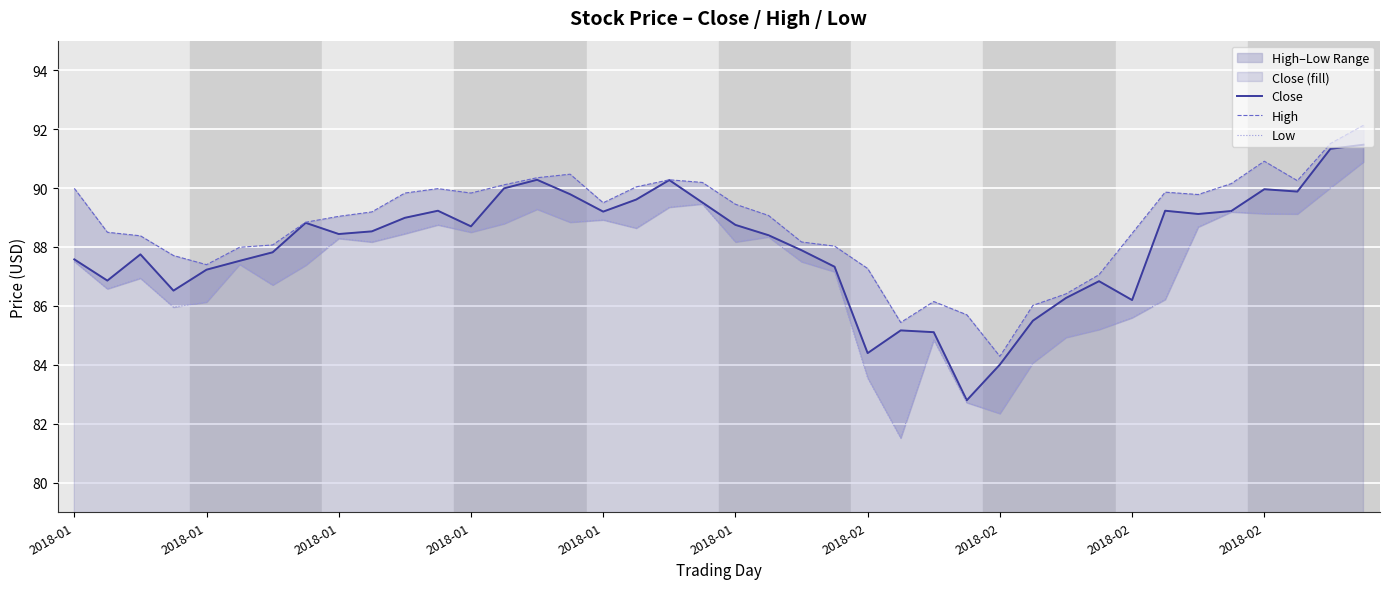

What is the difference between the maximum and minimum values in the Close series?

8.7